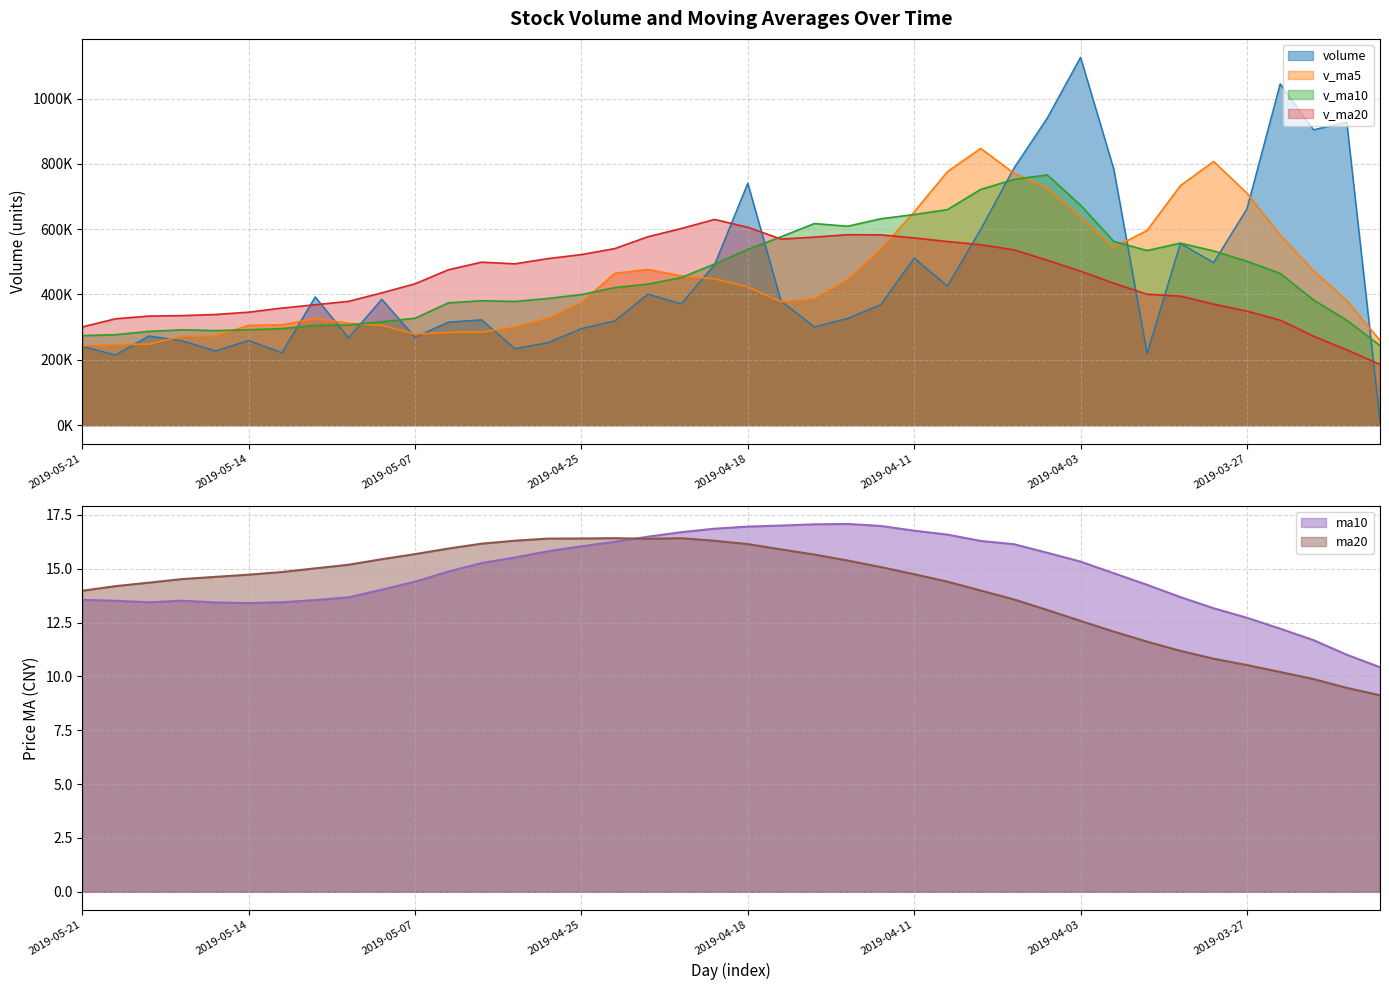

True or false: v_ma5 has a value of 247935.8 at 2019-05-17.

True